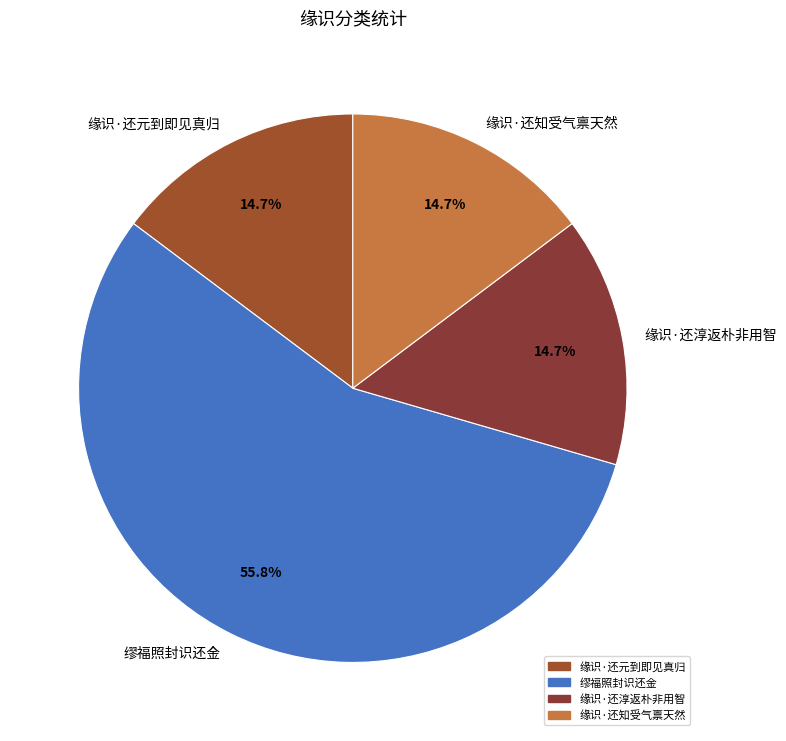

How many slices are in this pie chart?

4